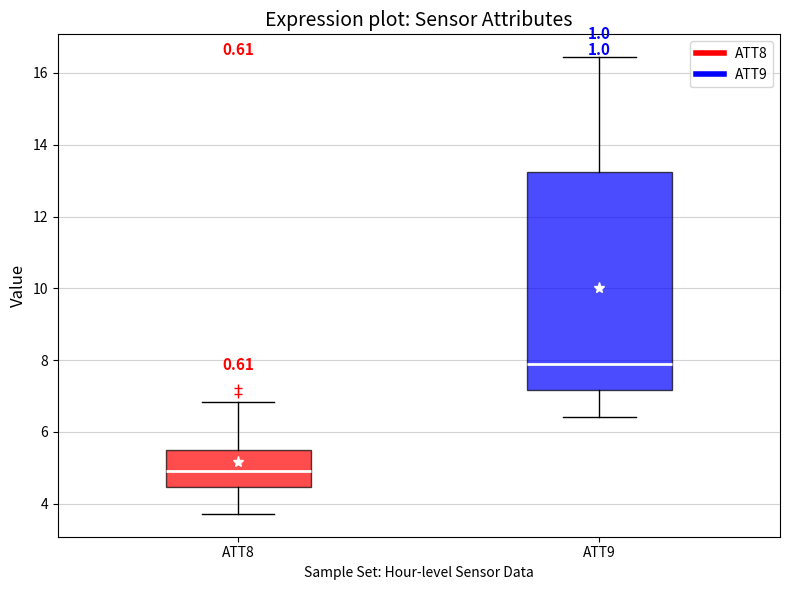

Reading left to right, transcribe this box plot: for each box, give where its median line is, the range the box spans, and where its two whiskers end, as read against the y-axis. The values are not printed on the chart, so give them approximately, as read against the axis.

ATT8: median 5.0, box 4.4 to 5.4, whiskers 3.8 to 6.8
ATT9: median 7.8, box 7.2 to 13.2, whiskers 6.4 to 16.4